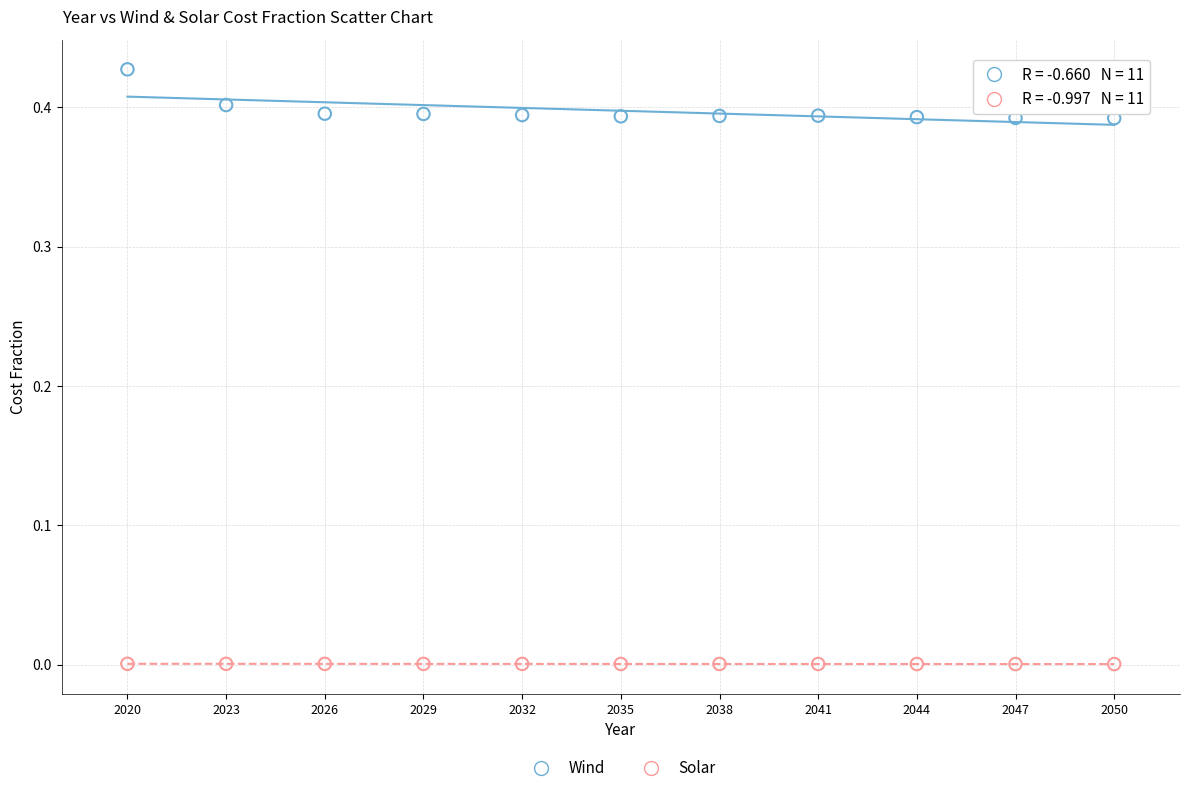

Which series contains the highest Y value?

Wind